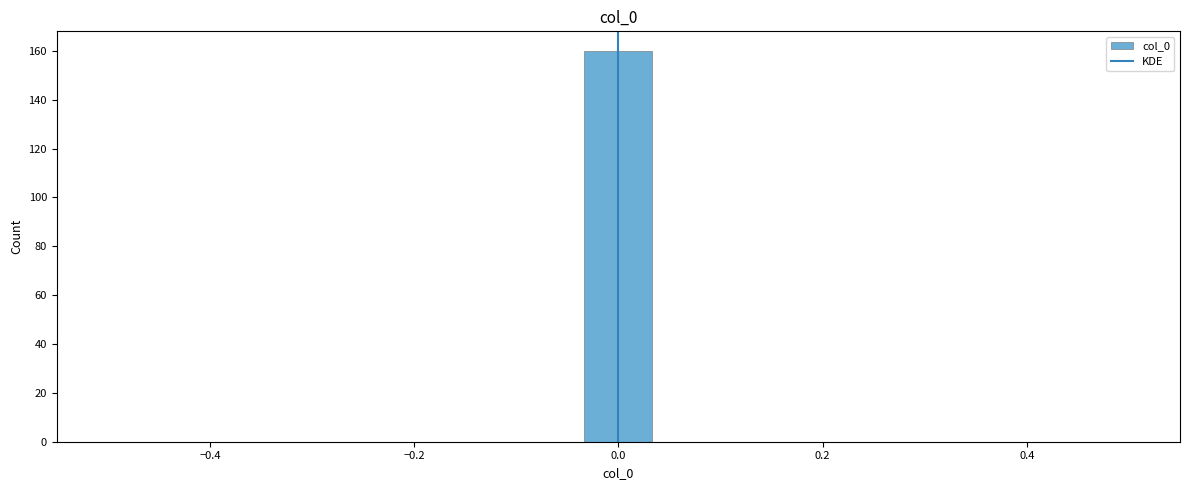

Read against the x-axis, roughly where is the centre of the tallest bar?

0.00